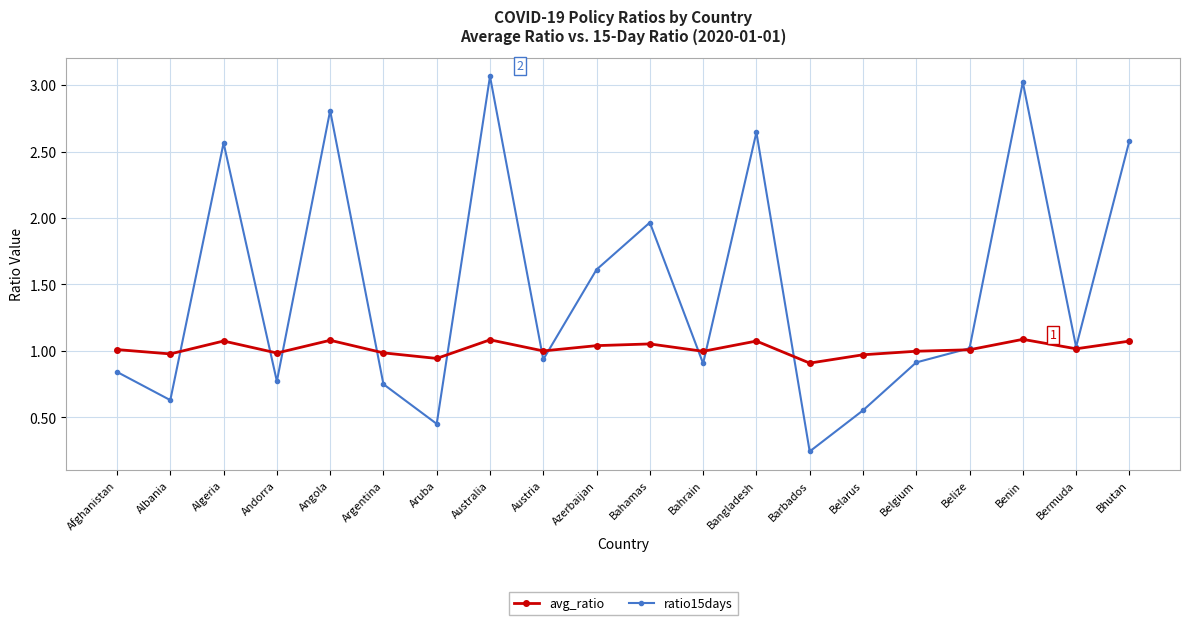

True or false: ratio15days has more than 2 points higher than both neighbors.

True